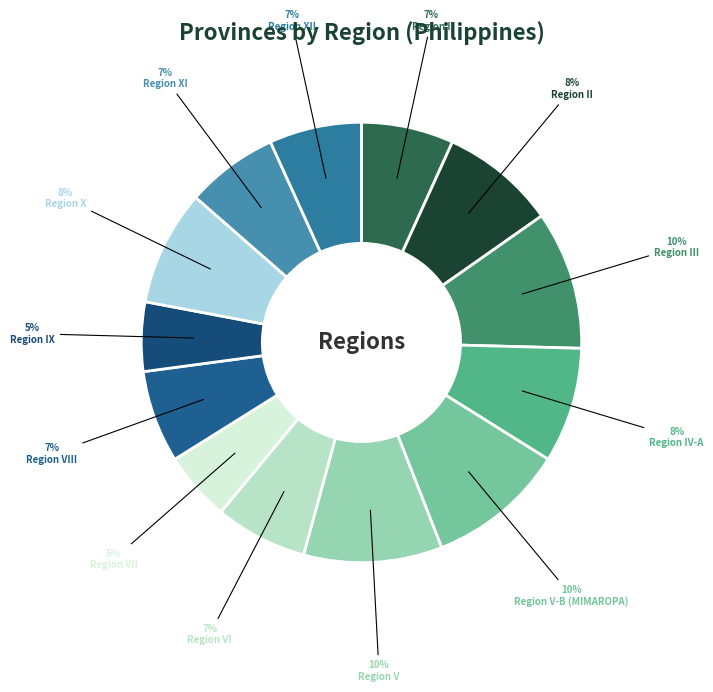

To the nearest percent, what is the difference between the largest and smallest slice percentages?

5%